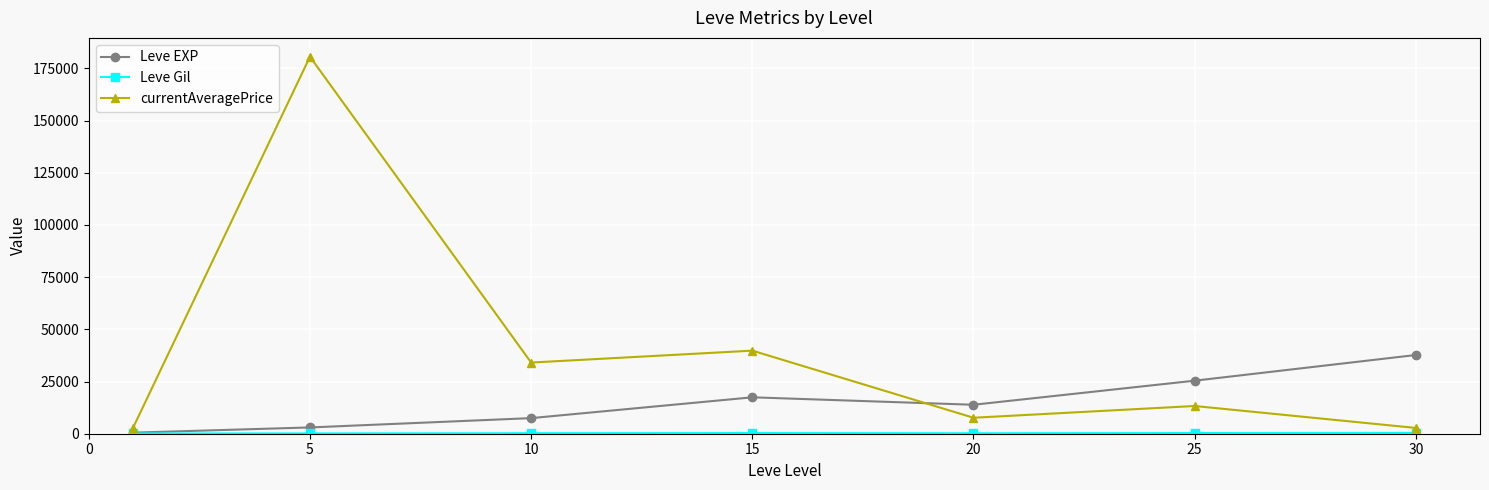

What is the lowest value of the Leve EXP series?

510.2